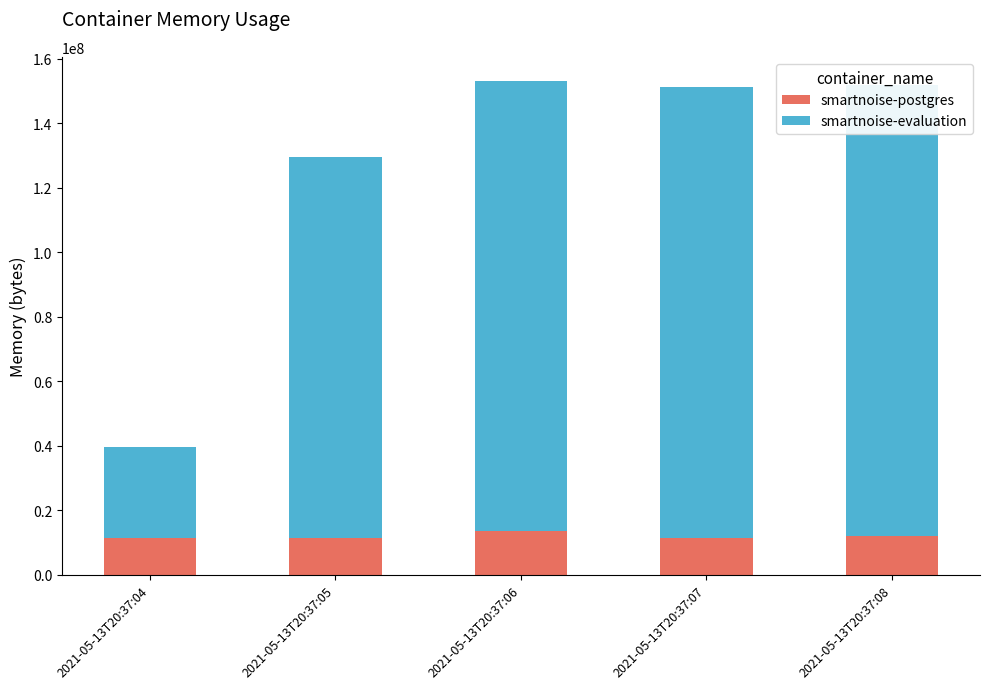

What is the value of the smartnoise-evaluation bar at the 3rd from the left?

139509760